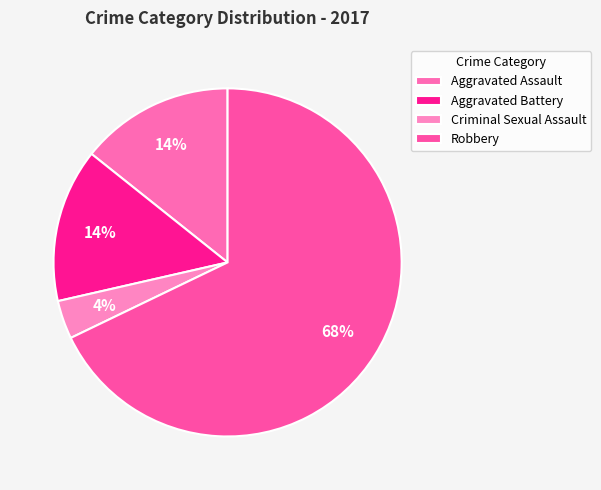

Rank the categories by value from highest to lowest.

Robbery, Aggravated Assault, Aggravated Battery, Criminal Sexual Assault